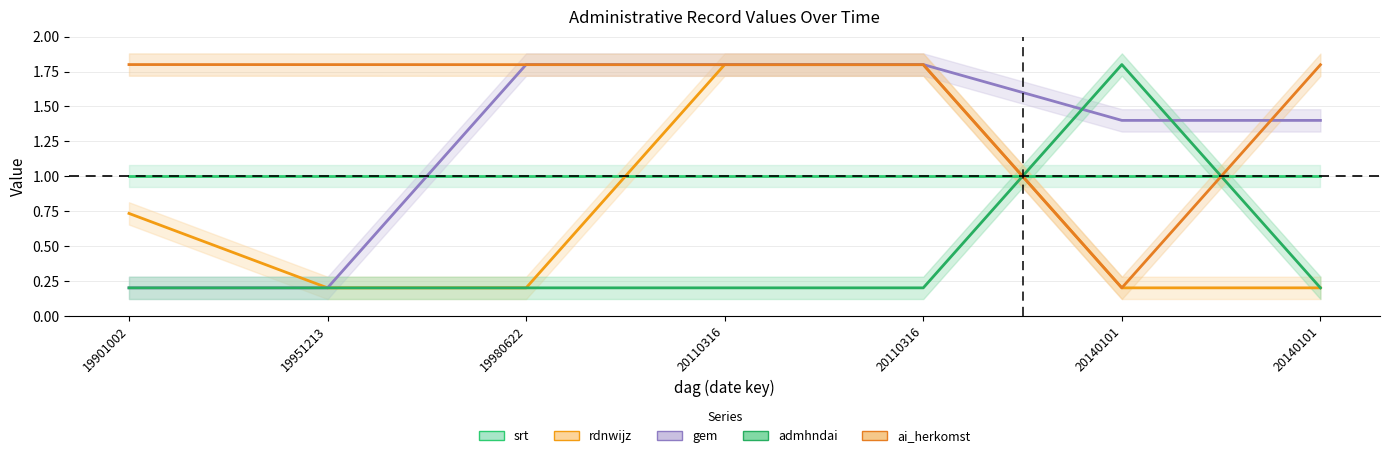

True or false: gem has a value of 0.3 at 19901002.

False